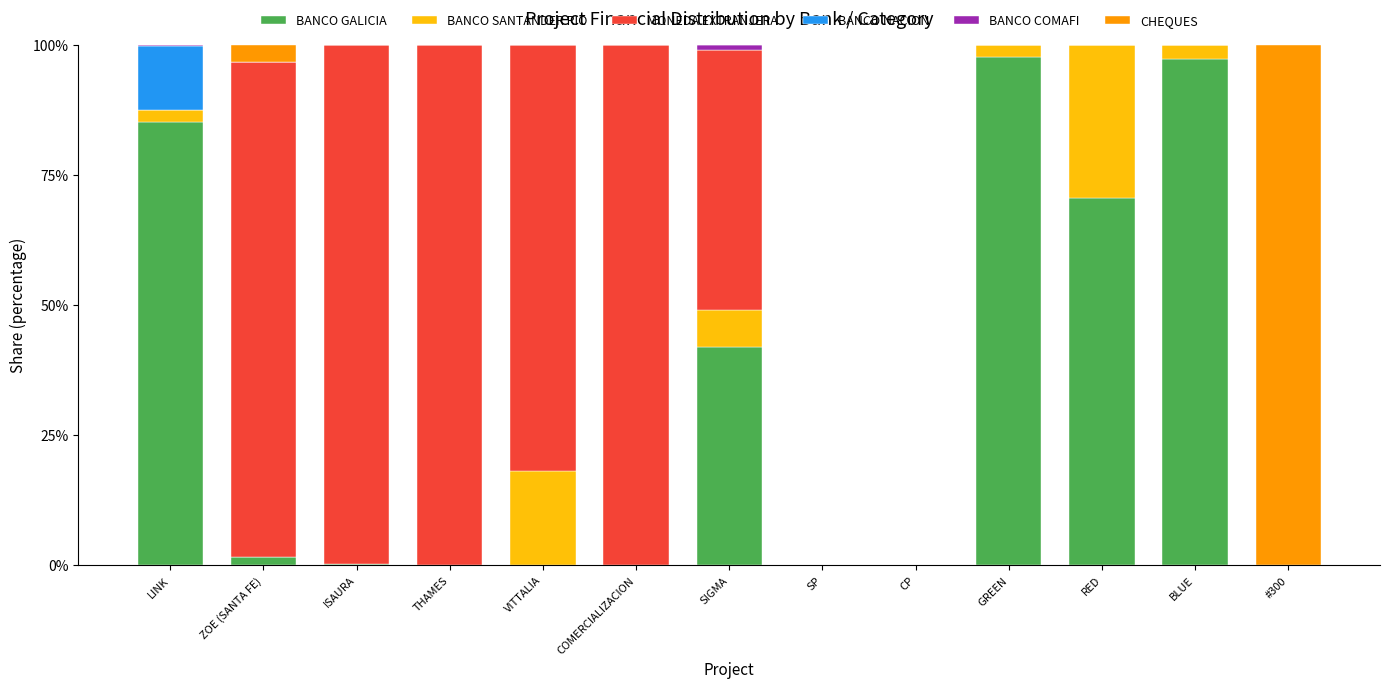

True or false: BANCO GALICIA has a value of 148.0 at BLUE.

False